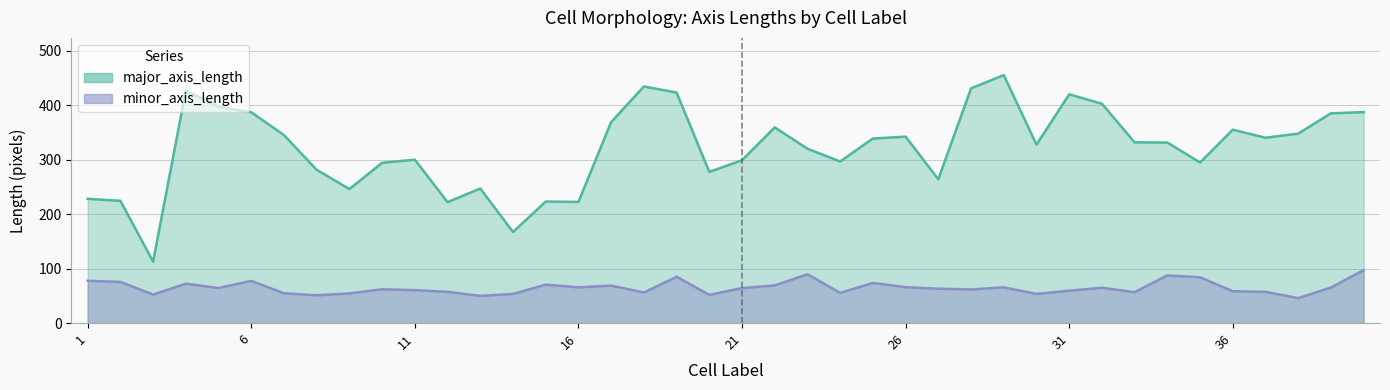

True or false: minor_axis_length has a value of 12.6 at 36.

False